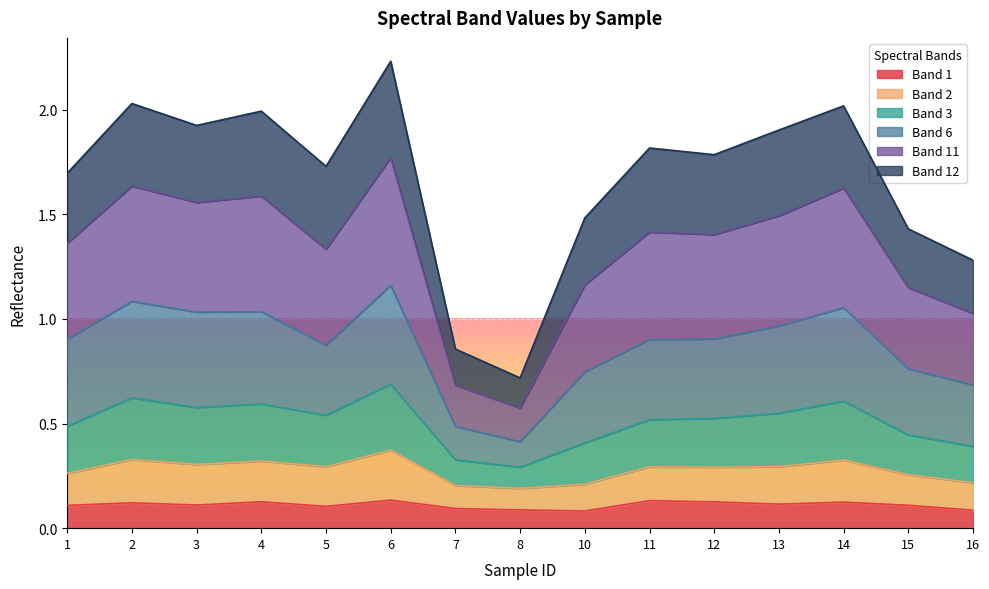

Is the value of Band 3 at 7 greater than the value of Band 6 at 12?

No